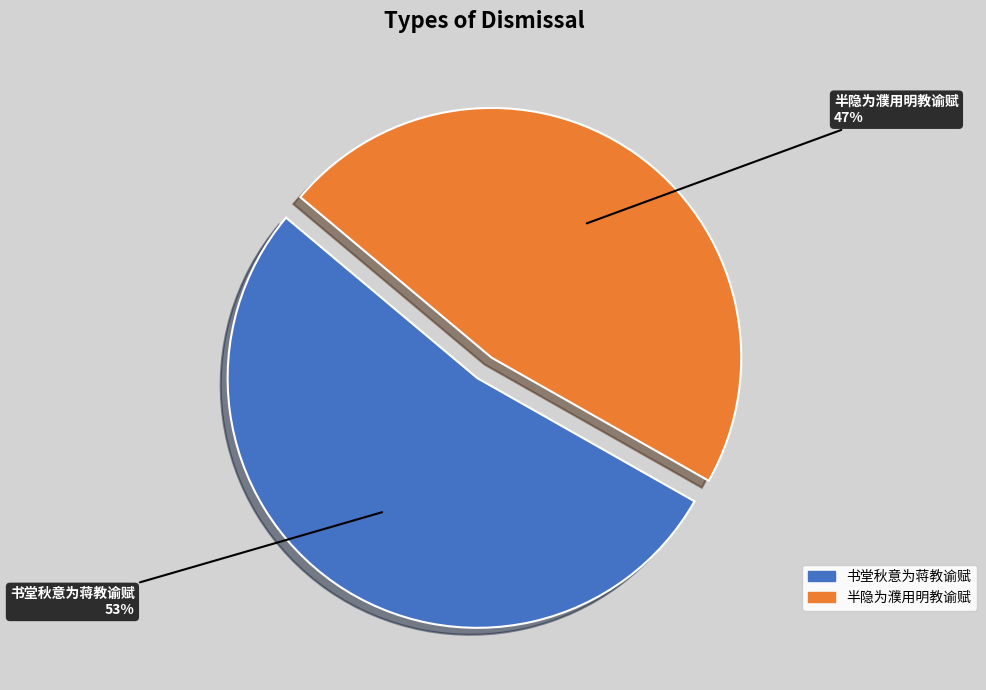

How many slices are in this pie chart?

2